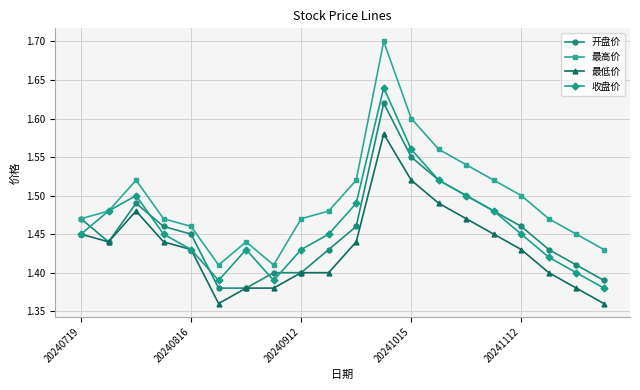

At how many categories does at least one series exceed 1?

20